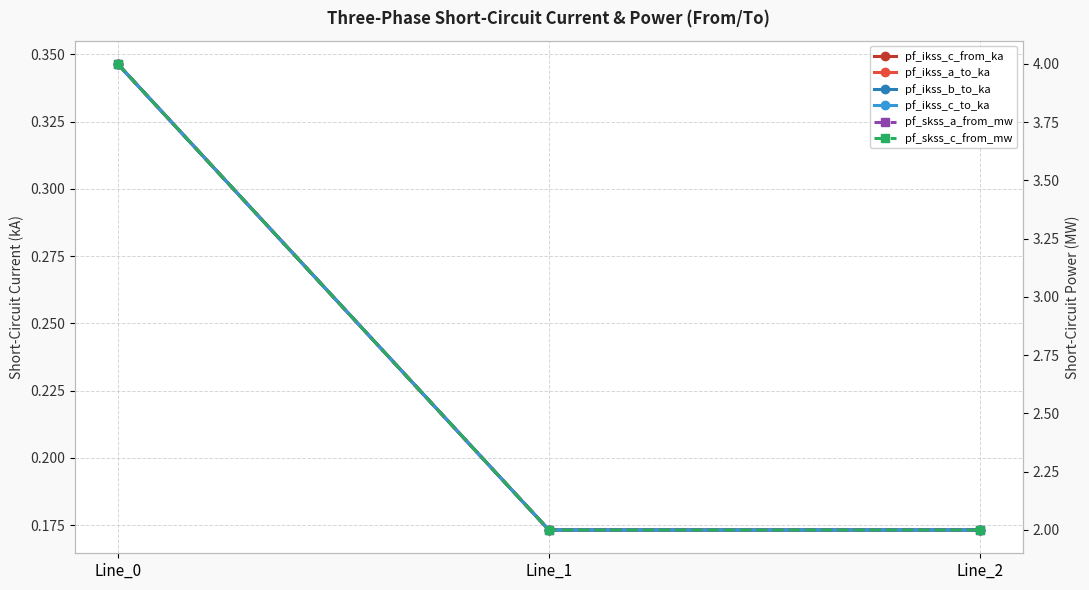

Is the value of pf_ikss_c_from_ka at Line_1 greater than the value of pf_skss_c_from_mw at Line_1?

No